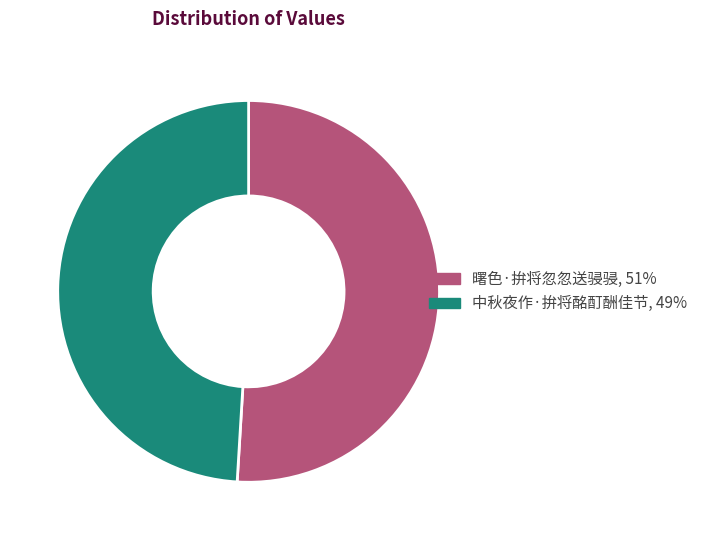

The 中秋夜作·拚将酩酊酬佳节 slice represents 61% of the pie. True or false?

False